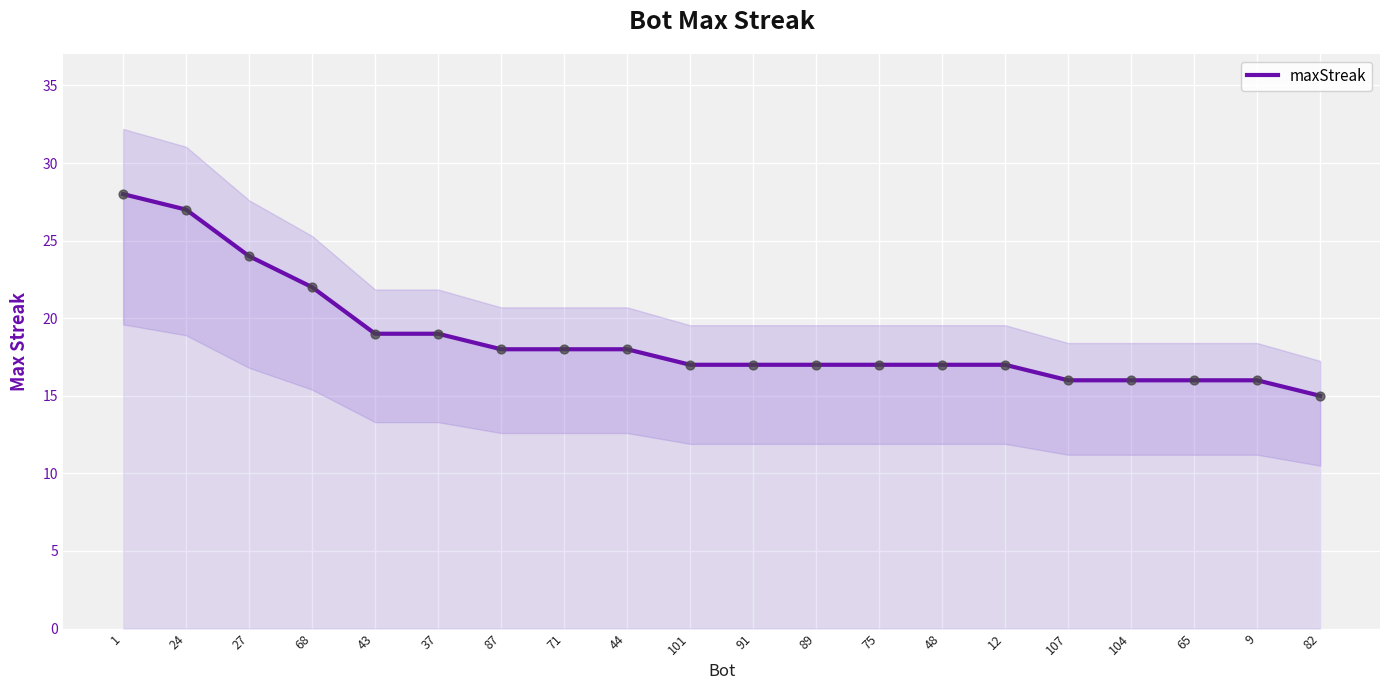

Approximately how many times larger is the value at 37 compared to 48?

1.1